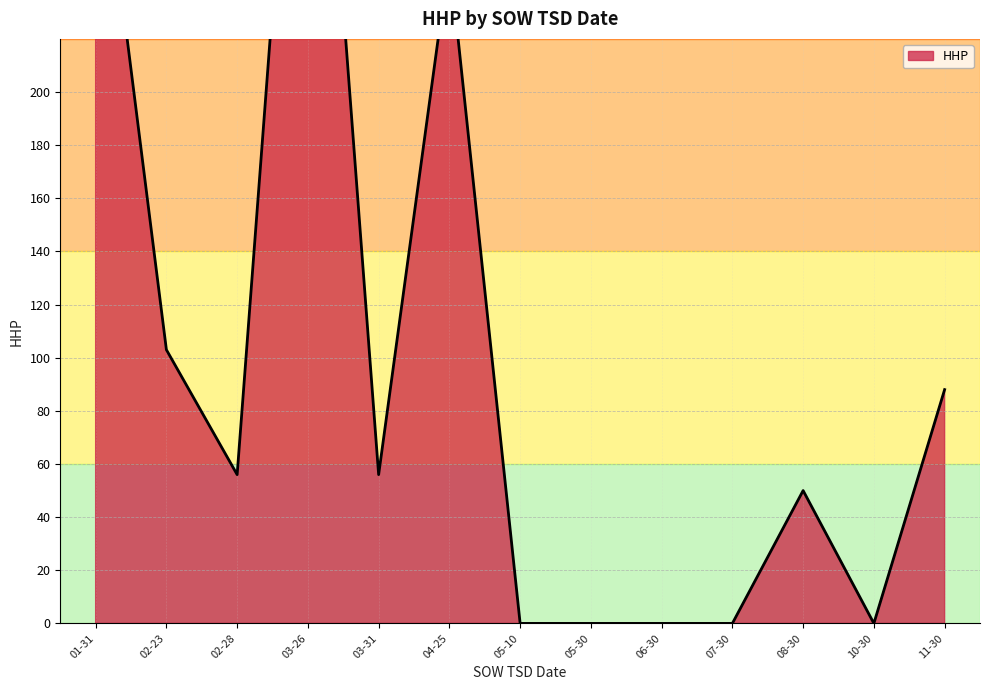

True or false: there are more than 0 points higher than both neighbors.

True